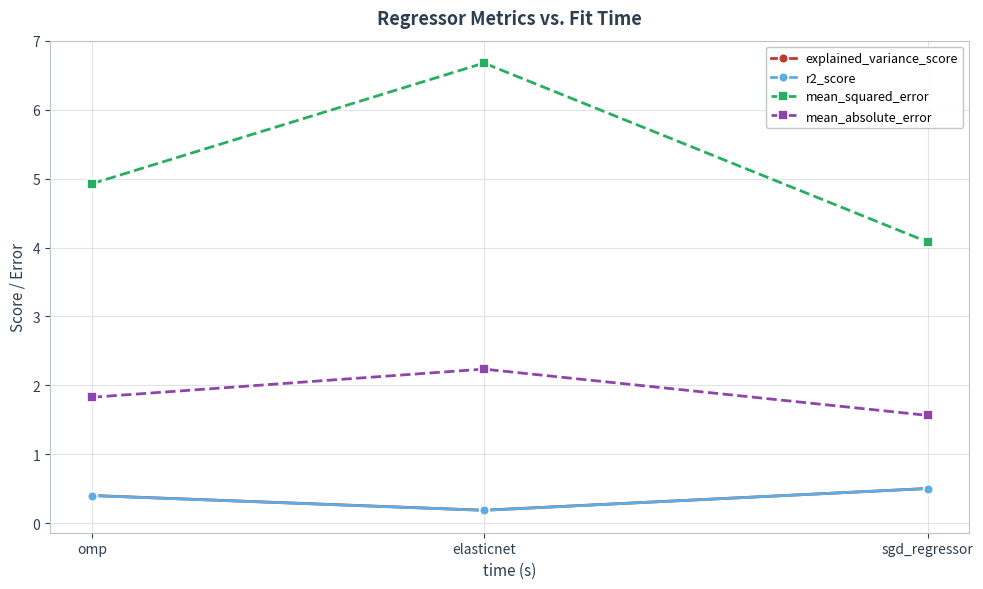

Count the mean_absolute_error values in the range 1 to 2.

2